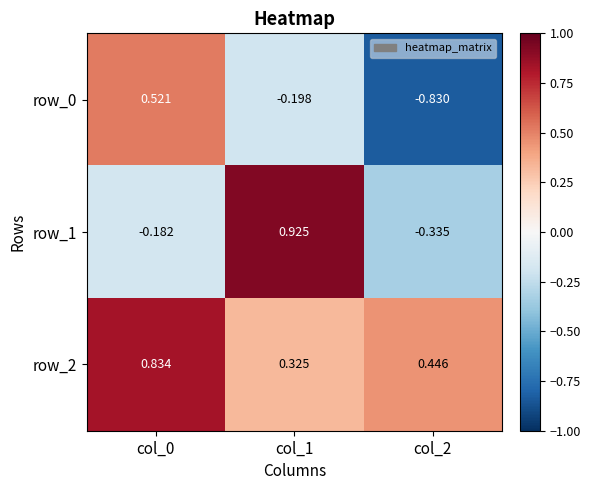

Which series has the largest range (max minus min)?

row_0